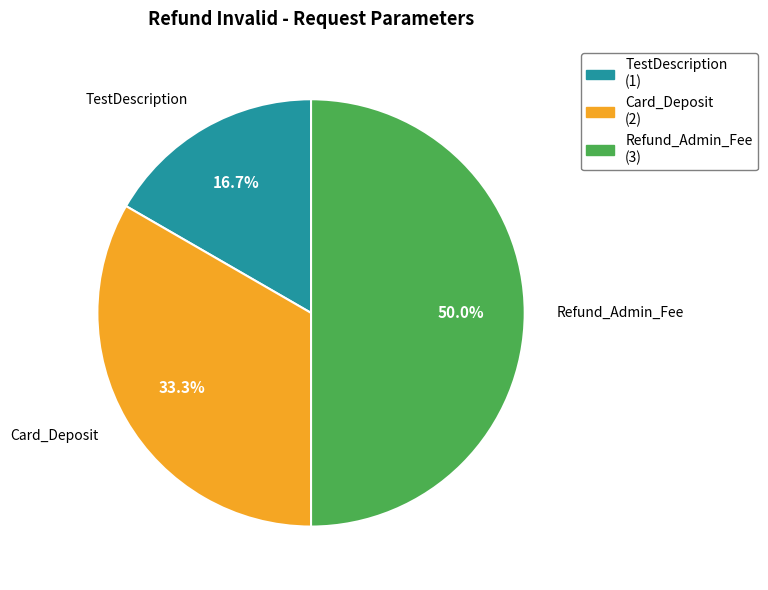

To the nearest percent, what is the difference between the Refund_Admin_Fee and TestDescription slice percentages?

33%